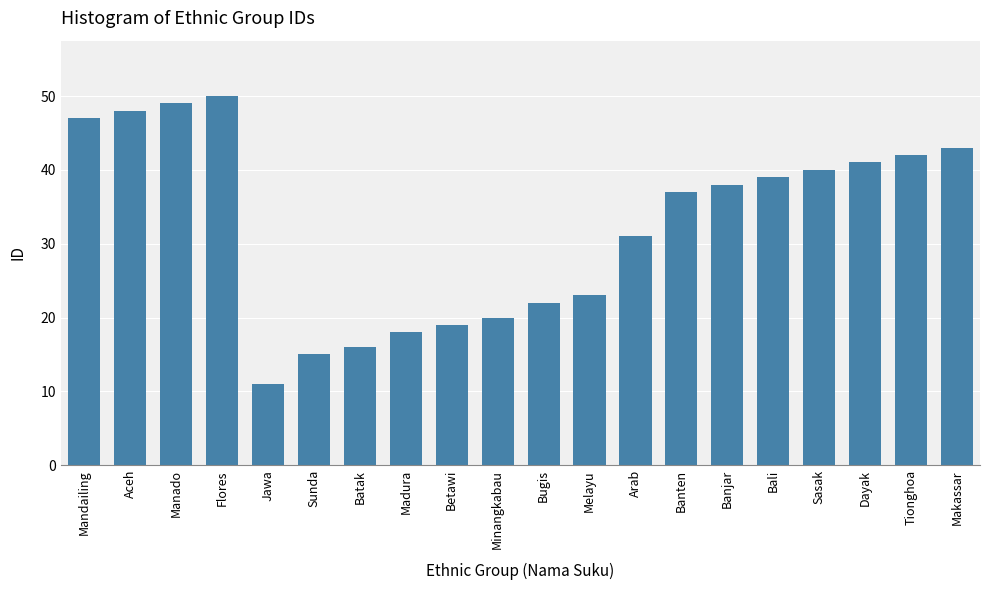

Is it true that the value at Flores is 50?

True